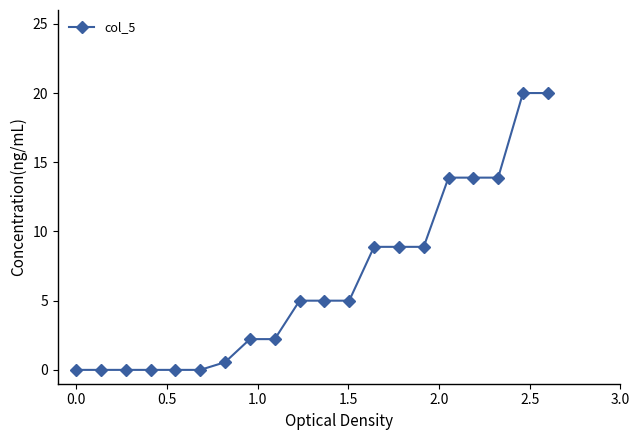

Does the chart have visible grid lines?

No